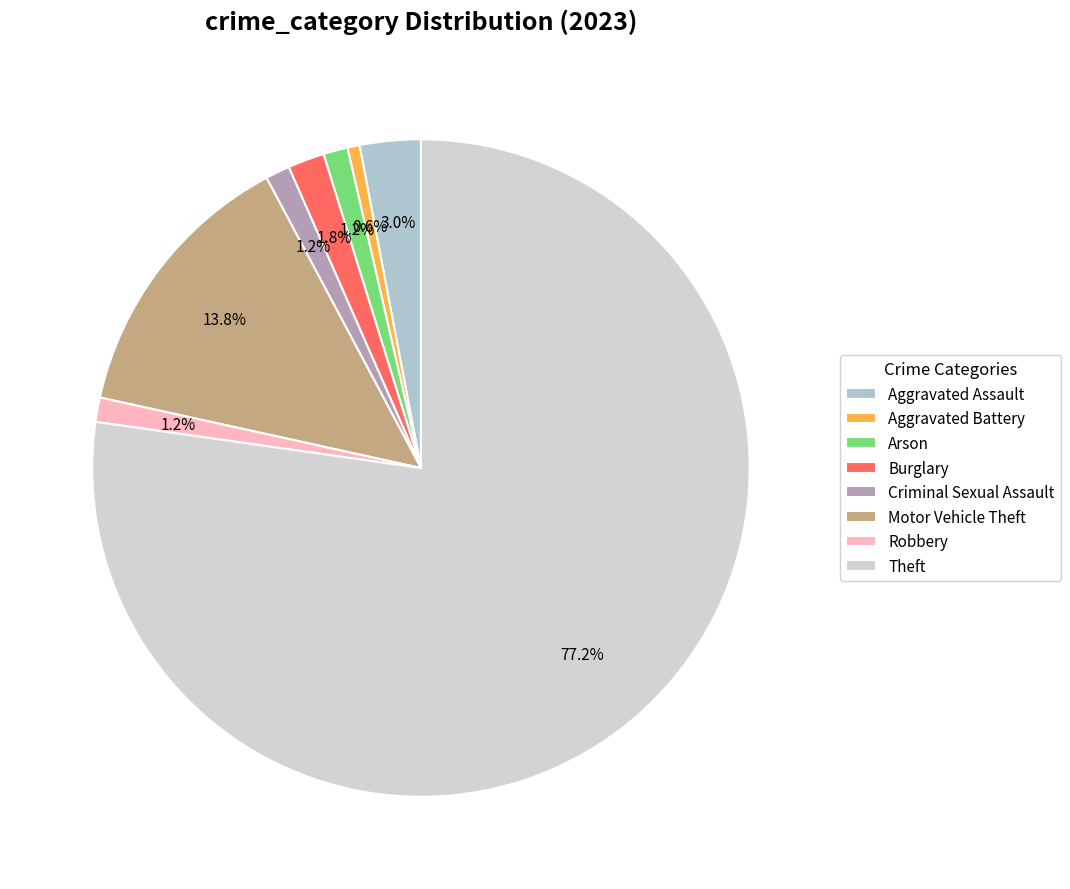

How many slices are in this pie chart?

8